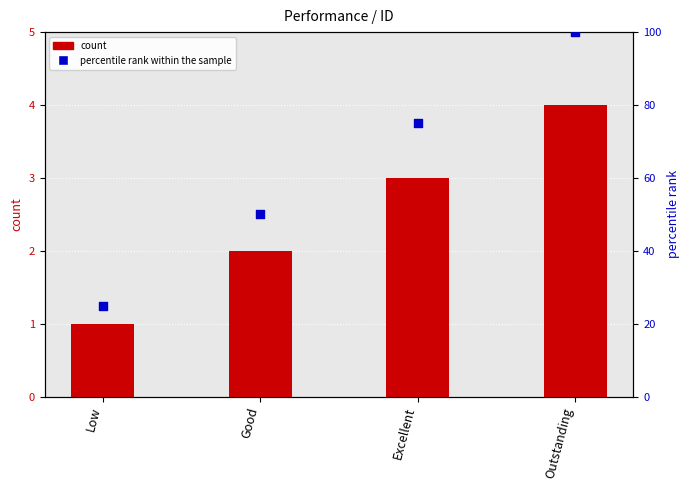

What is the total value across all series at Low?

26